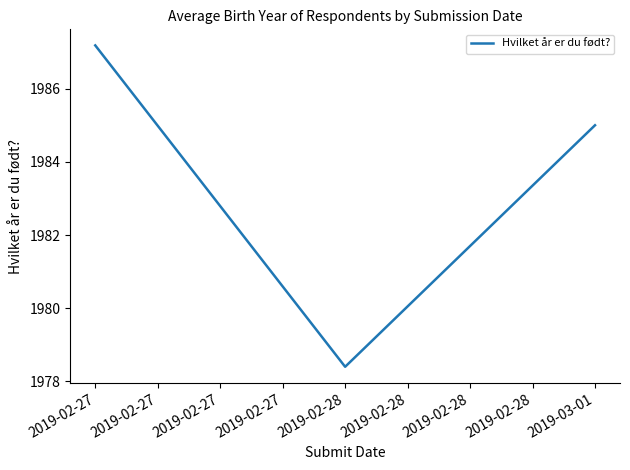

How many values are below 1985?

1